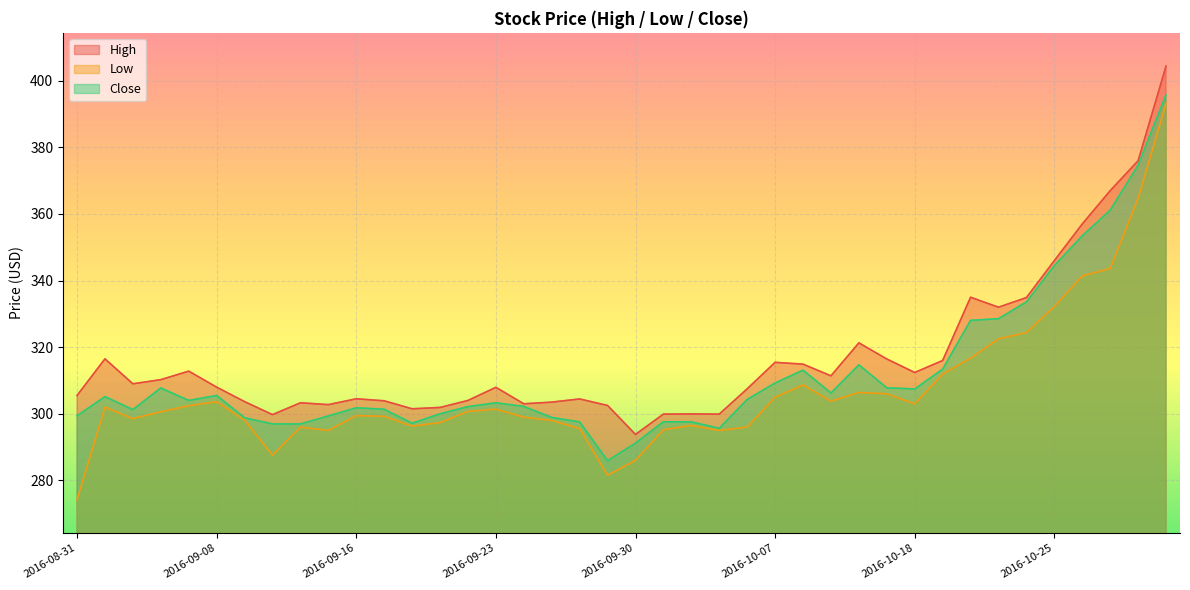

Which category has the lowest value in the Low series?

2016-08-31